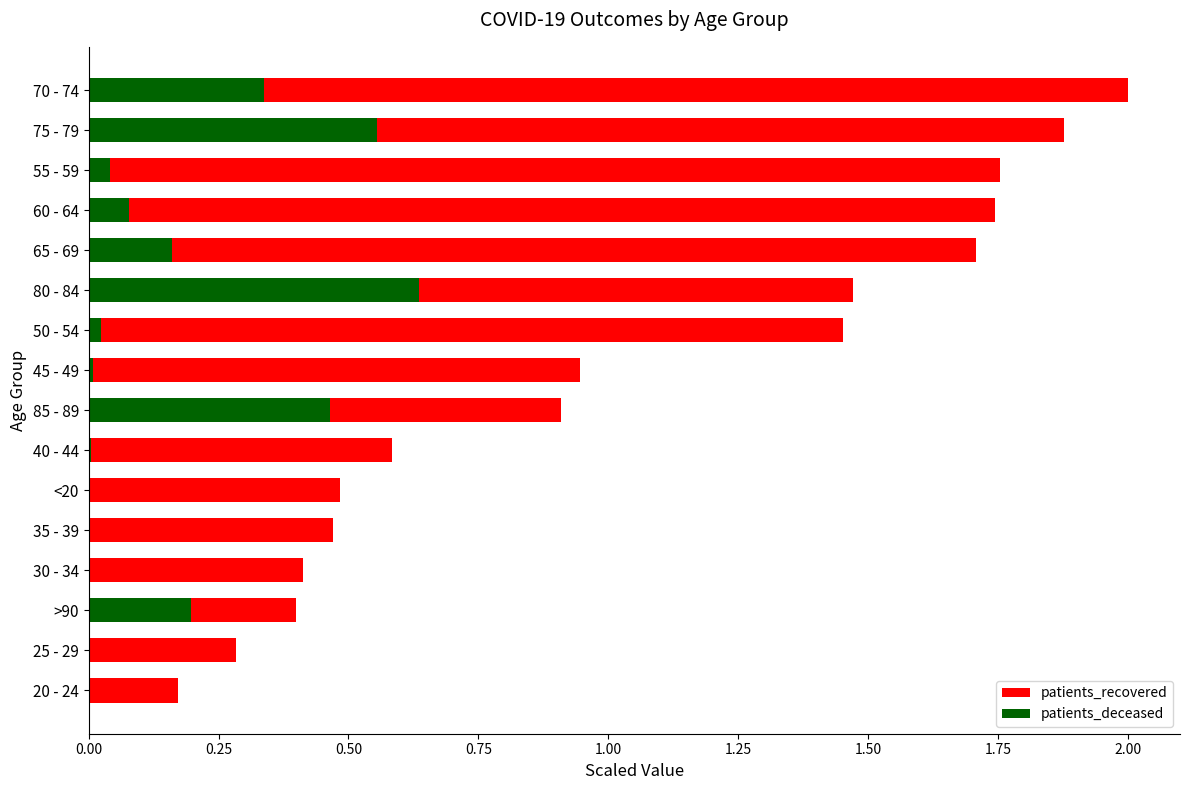

What are all the series names shown in the legend?

patients_recovered, patients_deceased